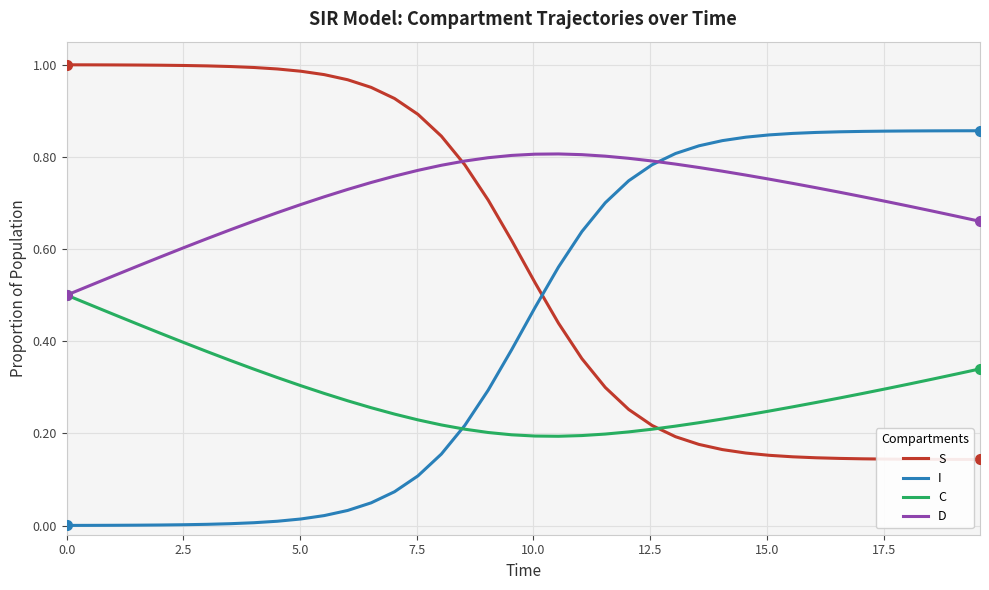

Is this an area chart (filled region under the line)?

No